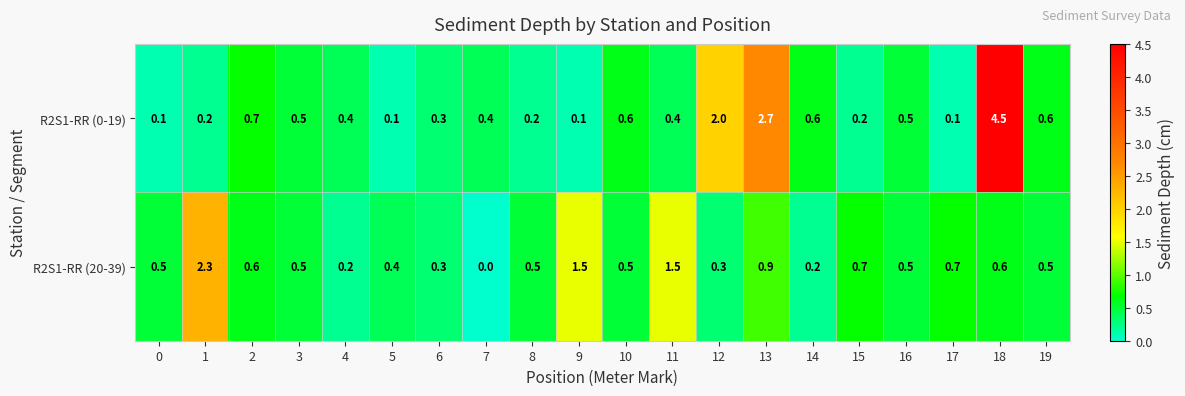

At how many categories does at least one series exceed 4?

1